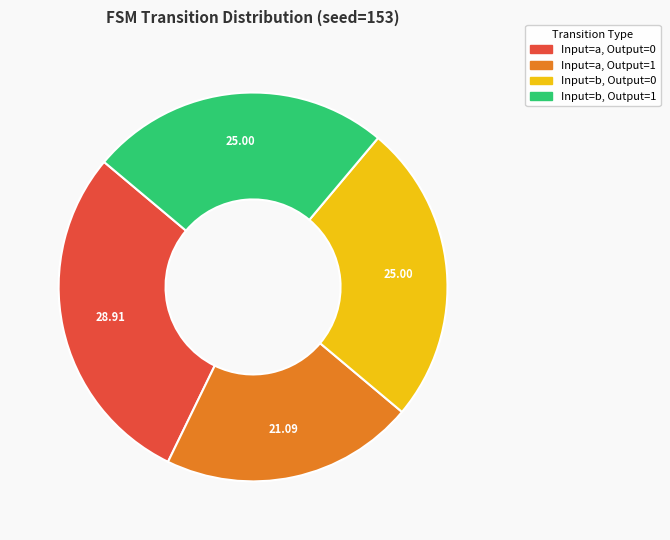

Approximately how many times larger is the value at Input=b, Output=1 compared to Input=a, Output=1?

1.2